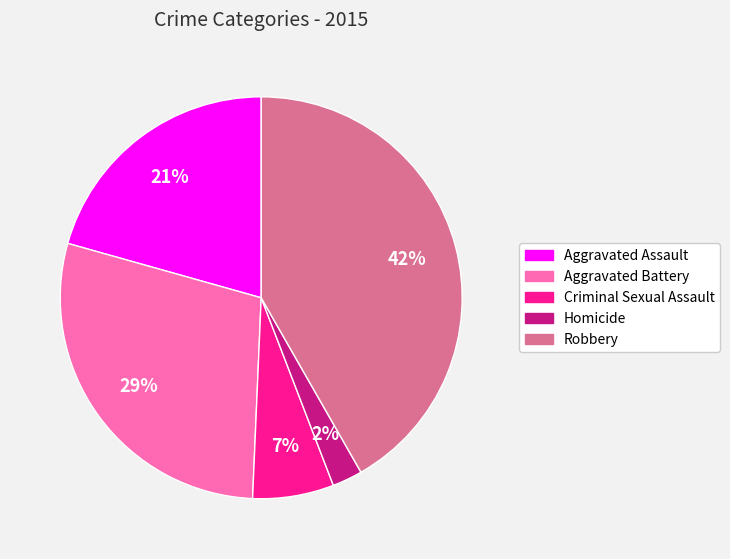

What percentage is the Aggravated Battery slice, to the nearest percent?

29%